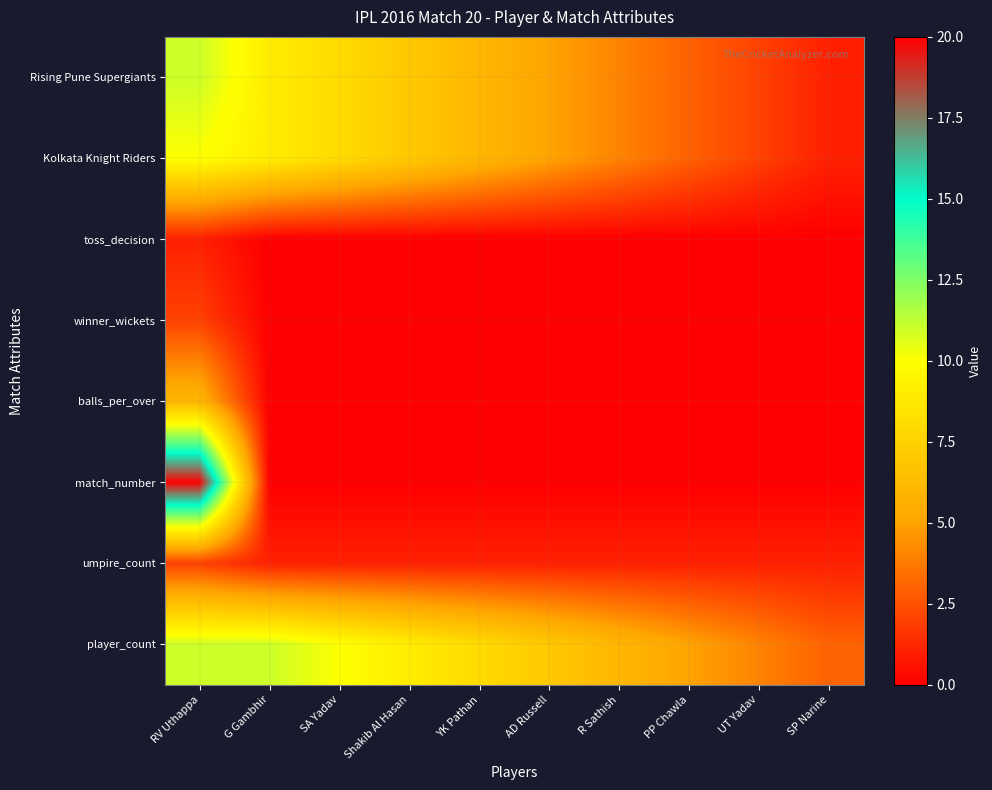

How many data points does each series have?

10